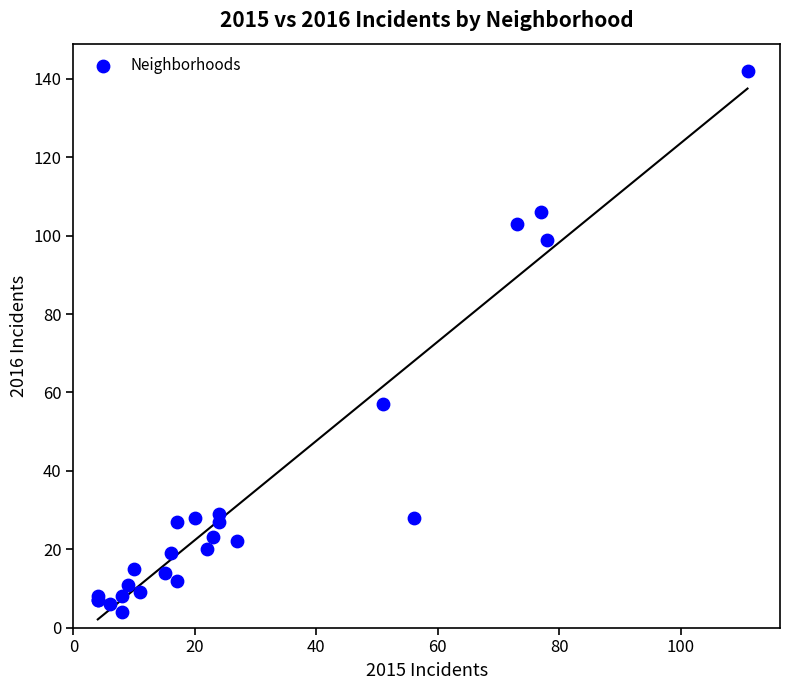

What Y value in the scatter plot is closest to 73?

57